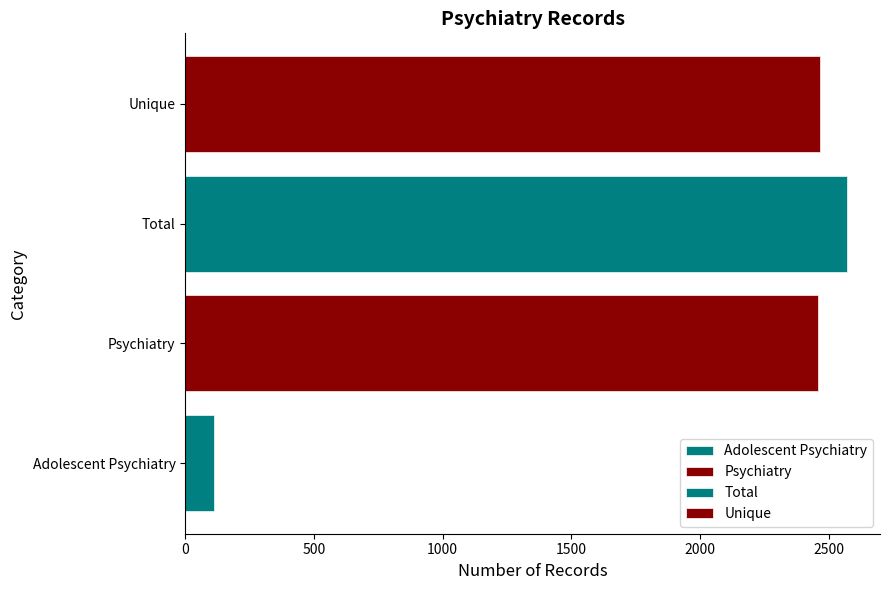

Rank the categories by value from lowest to highest.

Adolescent Psychiatry, Psychiatry, Unique, Total